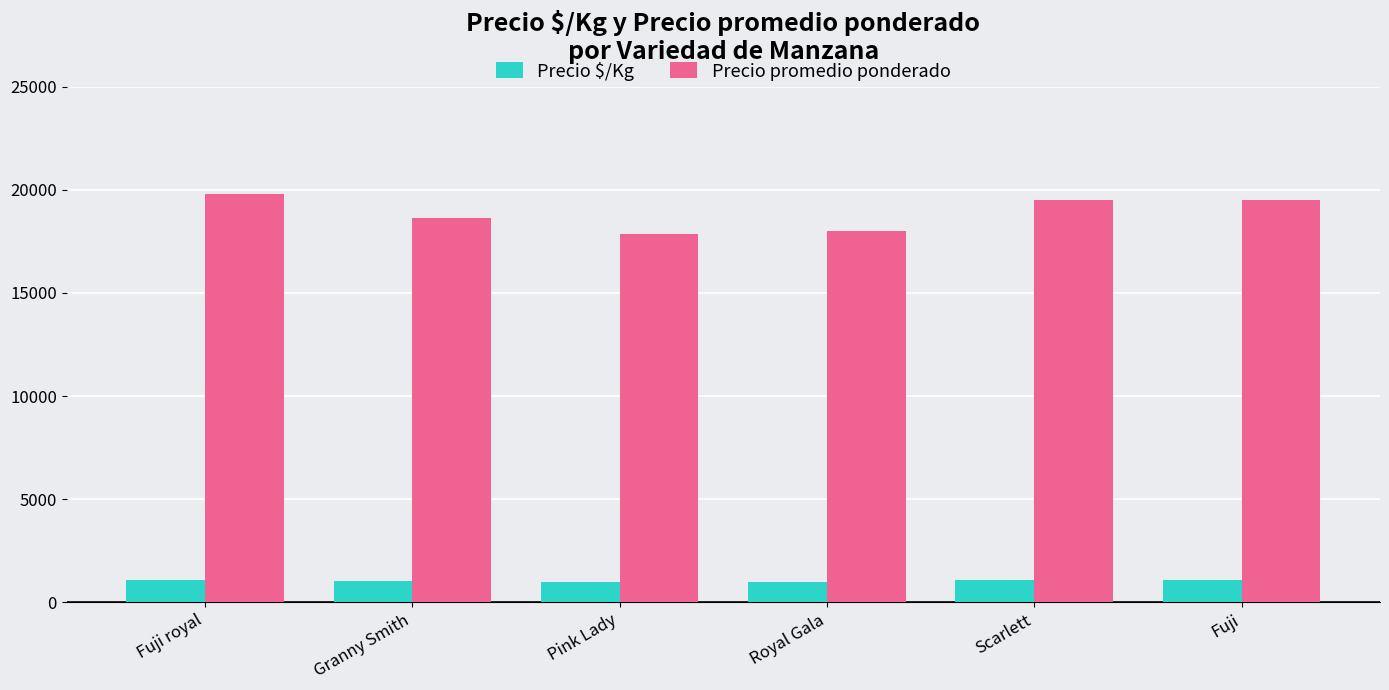

What are all the series names shown in the legend?

Precio $/Kg, Precio promedio ponderado